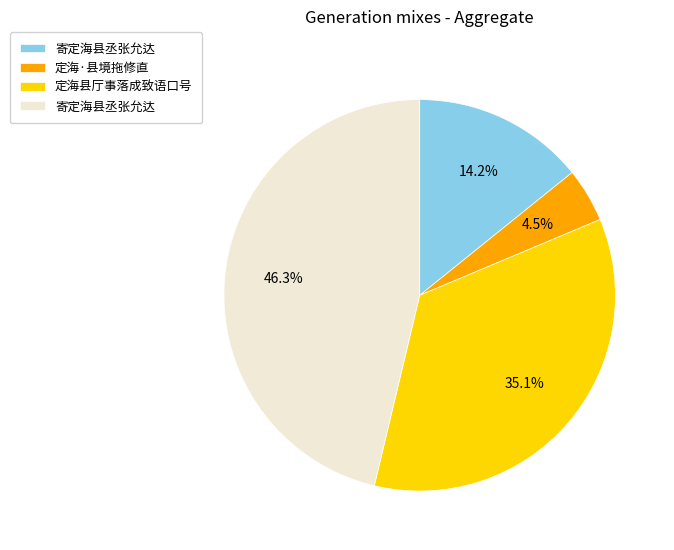

To the nearest percent, what is the difference between the largest and smallest slice percentages?

42%